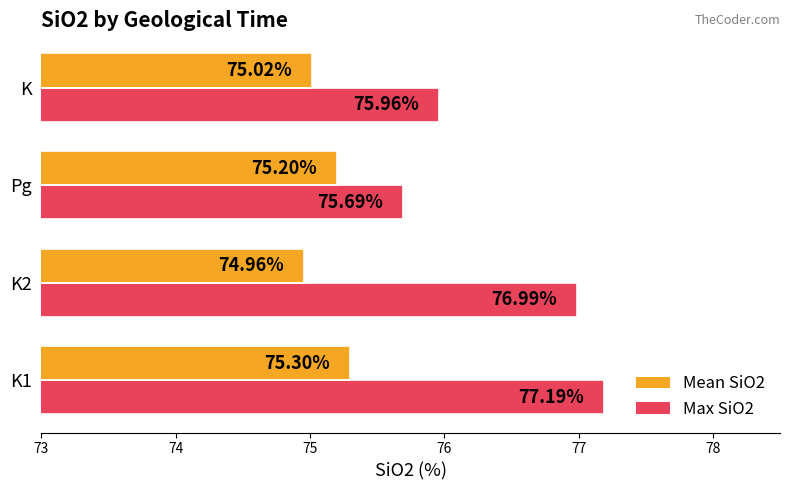

What are all the series names shown in the legend?

Mean SiO2, Max SiO2